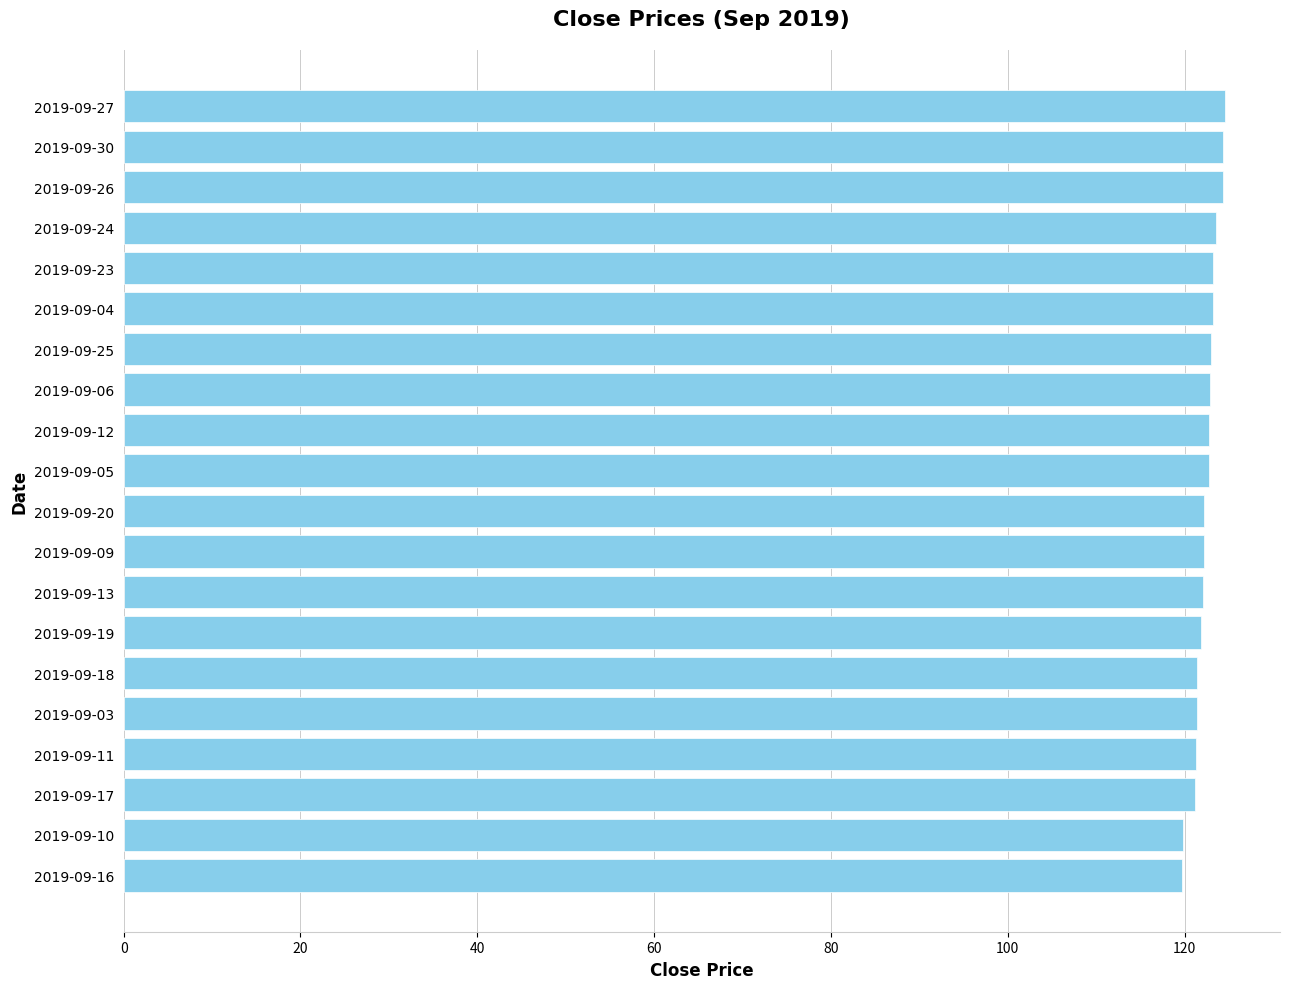

What is the label of the 13th bar from the bottom?

2019-09-06